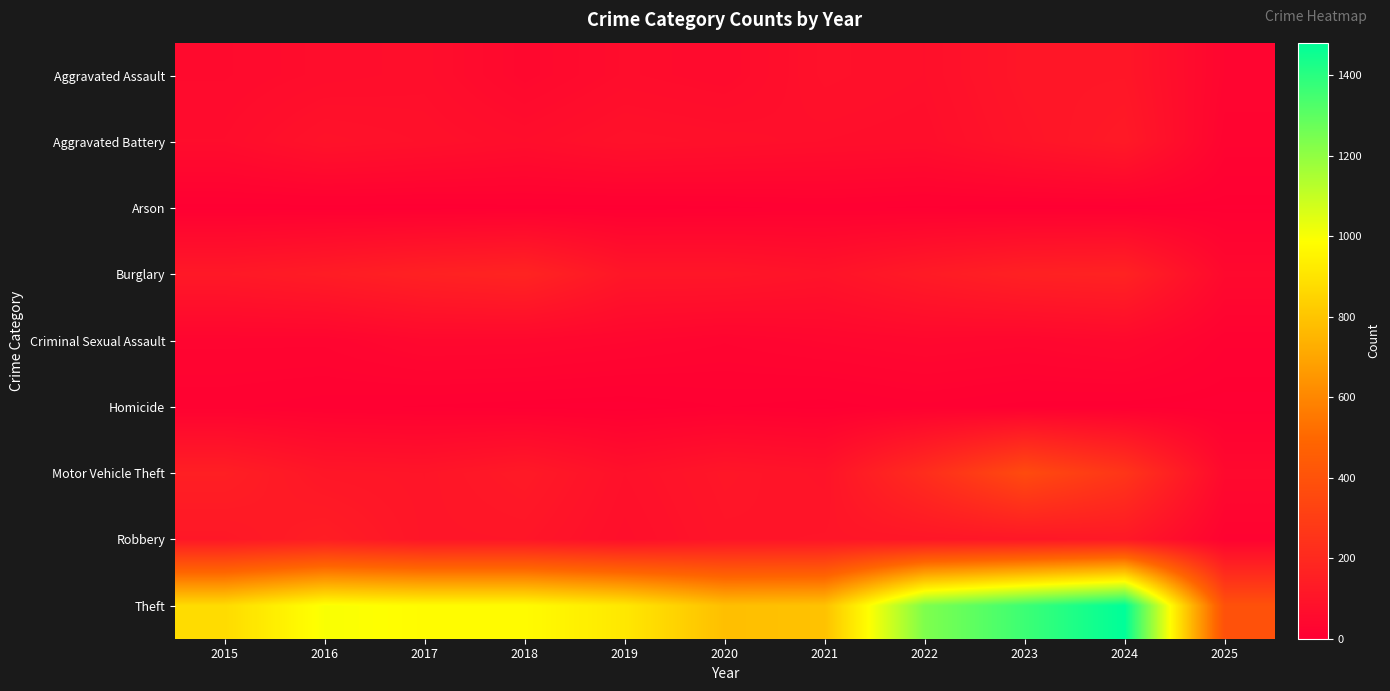

Between 2019 and 2021, which series saw the biggest shift?

Theft